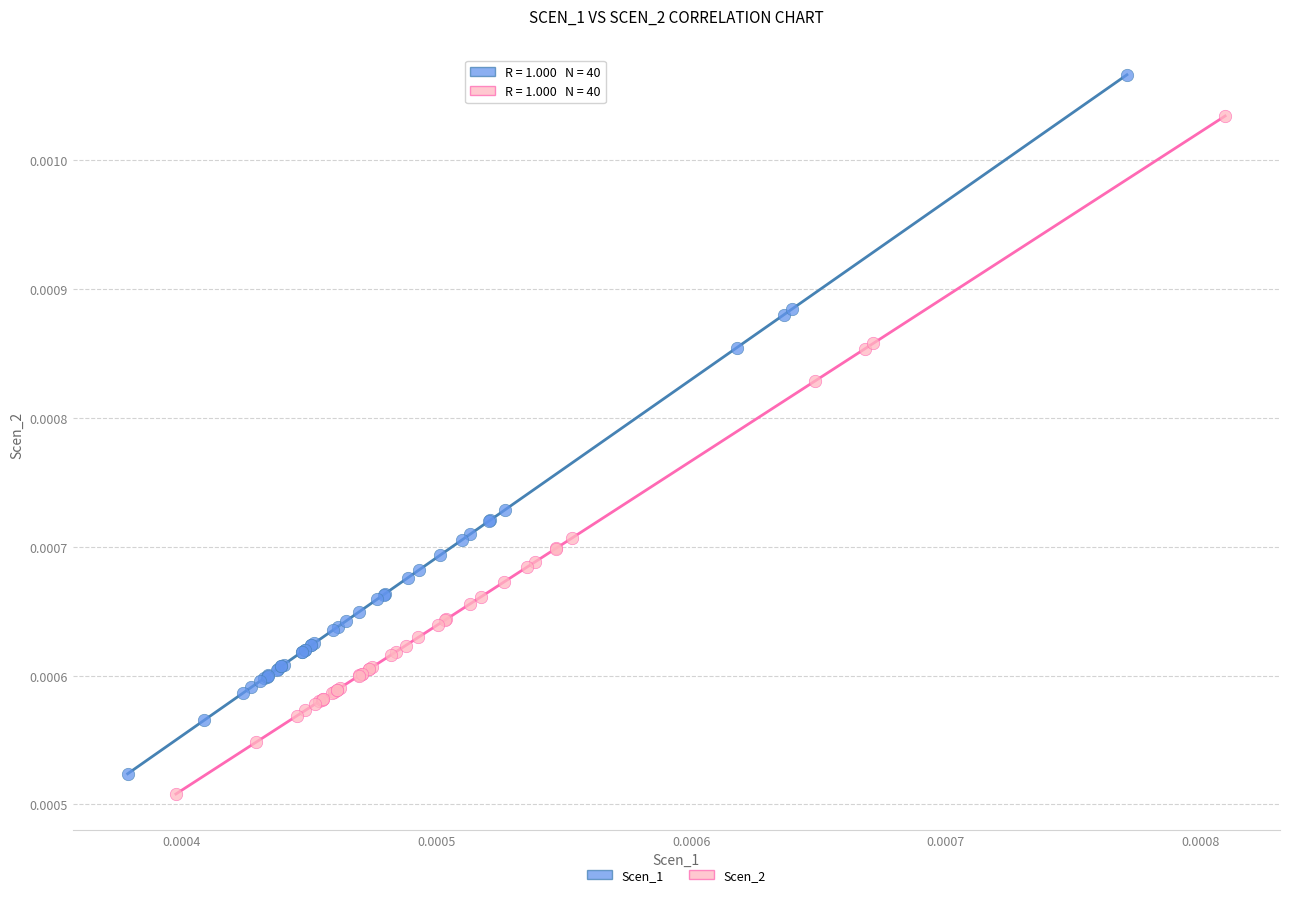

Which series contains the lowest Y value?

Scen_2